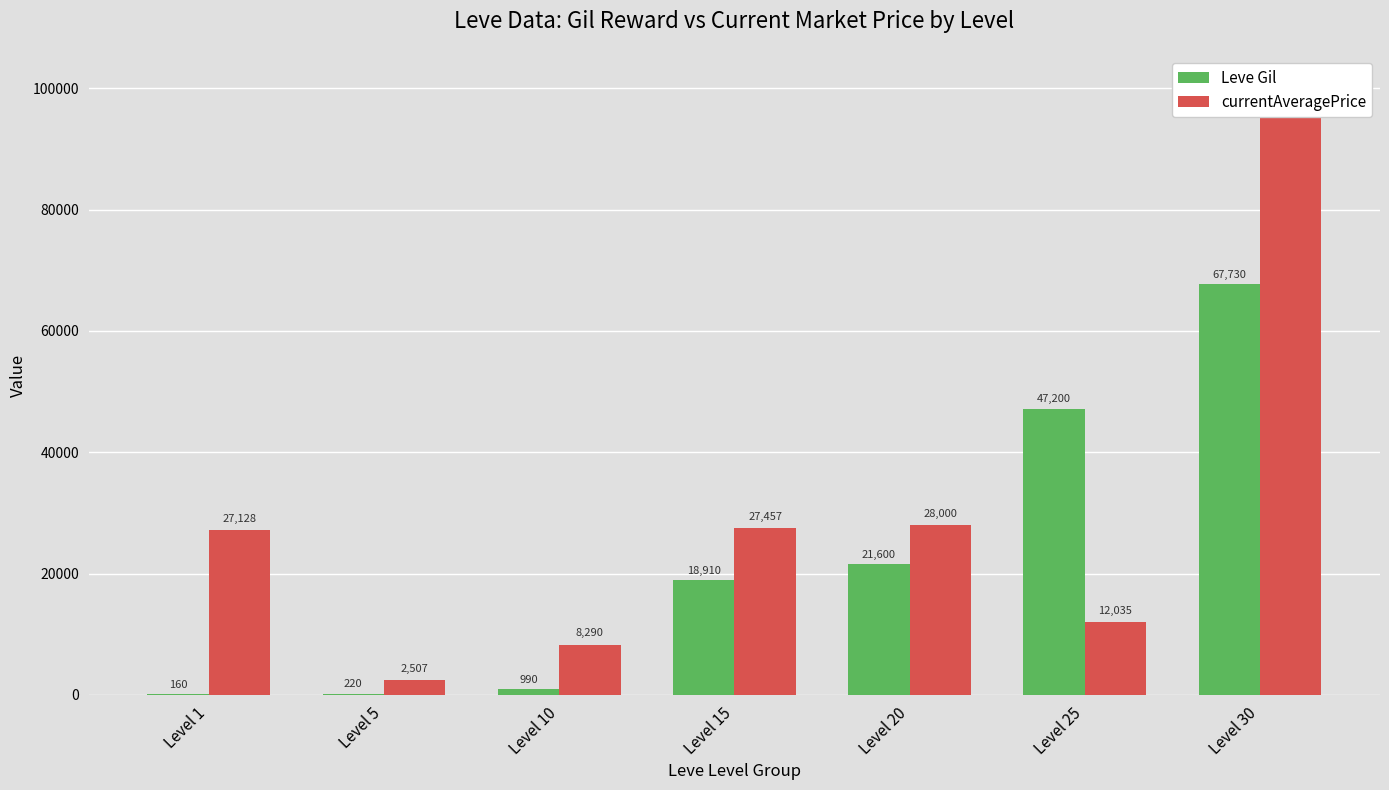

Reading left to right, list all the values displayed in this chart.

Leve Gil: Level 1=160.0	Level 5=220.0	Level 10=990.0	Level 15=18910.0	Level 20=21600.0	Level 25=47200.0	Level 30=67730.0
currentAveragePrice: Level 1=27128.0	Level 5=2507.0	Level 10=8289.8	Level 15=27457.1	Level 20=28000.0	Level 25=12035.0	Level 30=100342.0